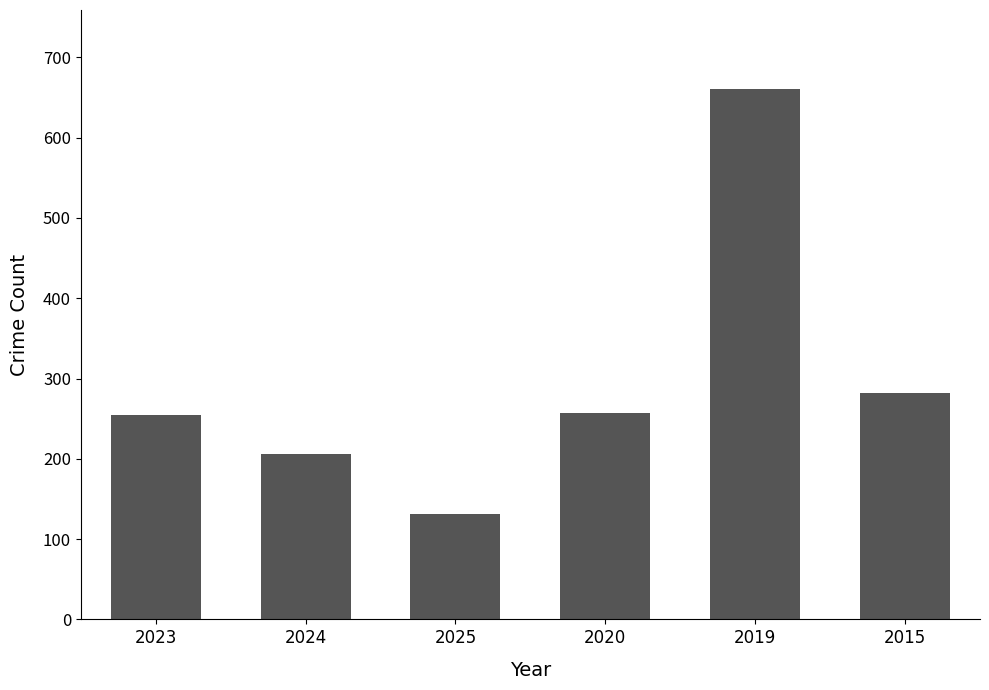

True or false: the data shows 59 at 2015.

False